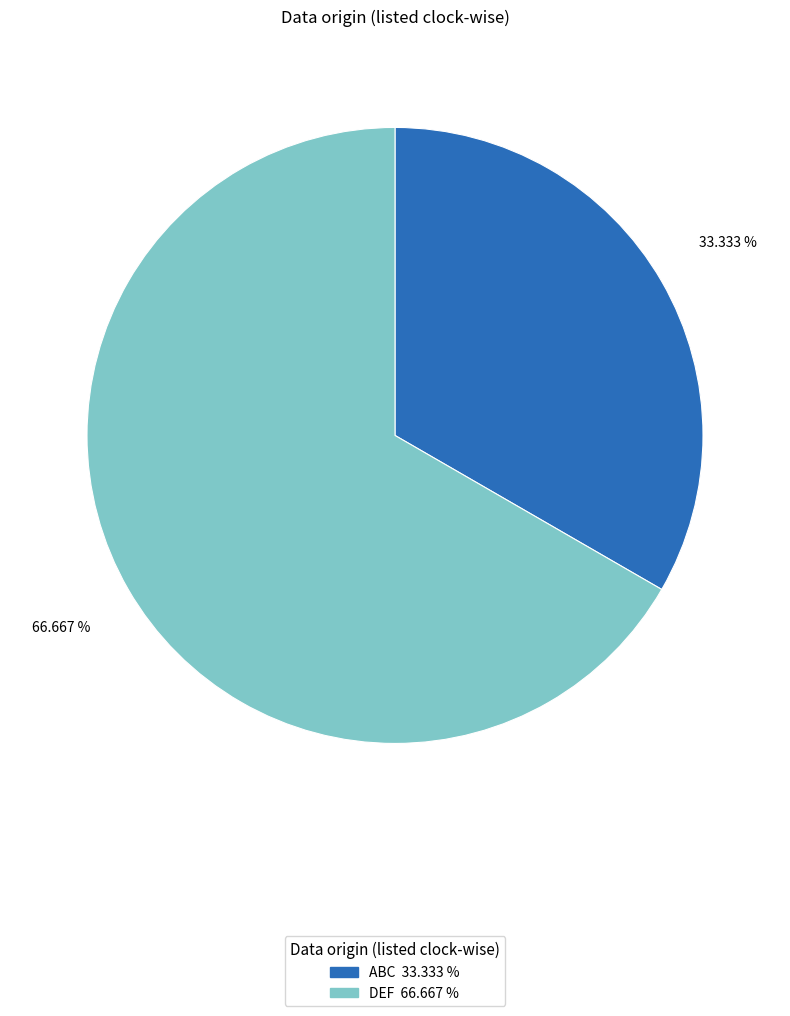

Approximately how many times larger is the value at ABC compared to DEF?

0.5